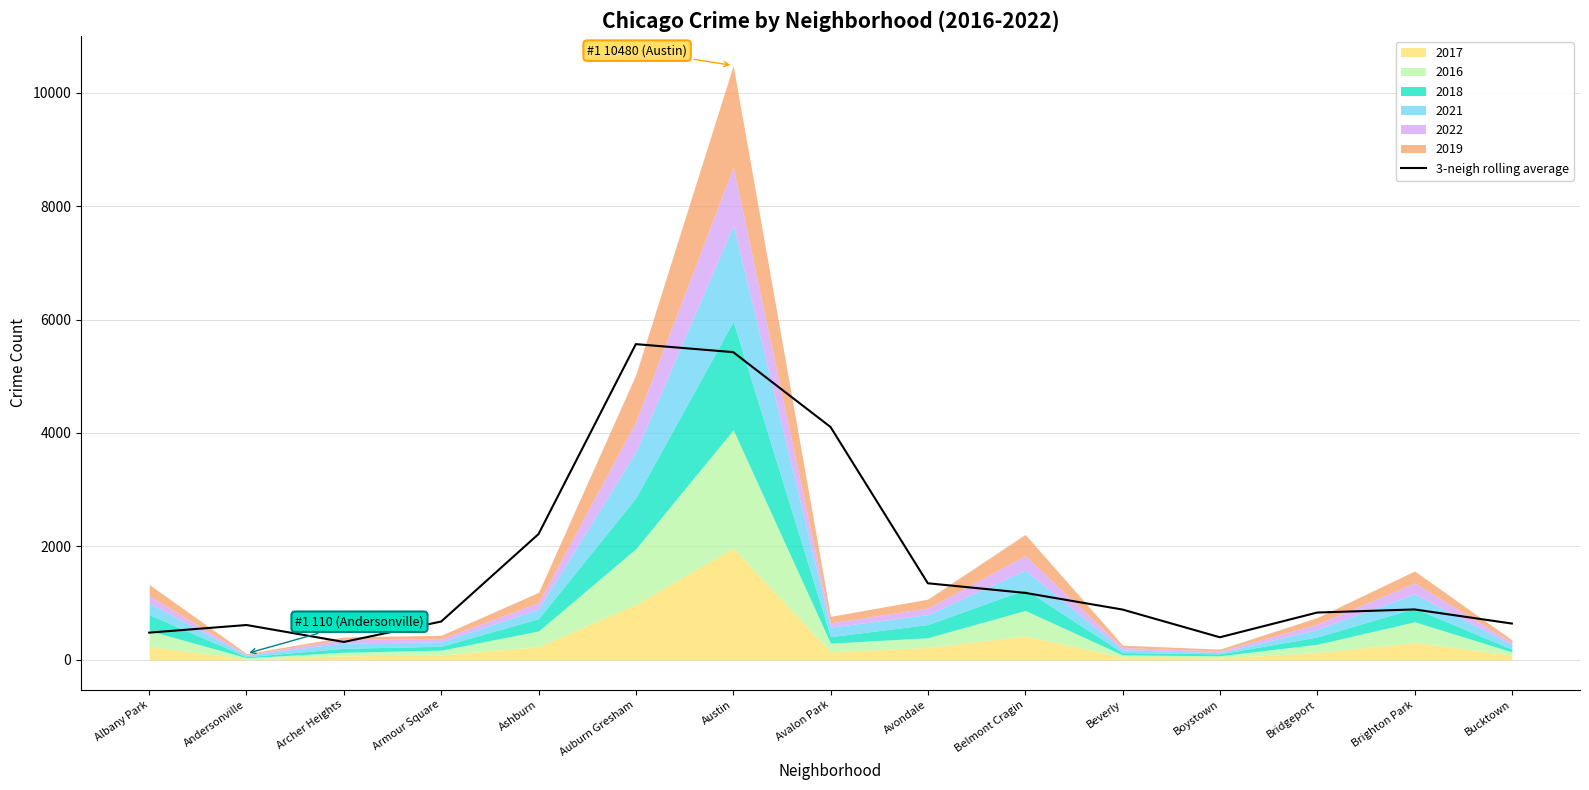

The value at Auburn Gresham is 5566.7. True or false?

True